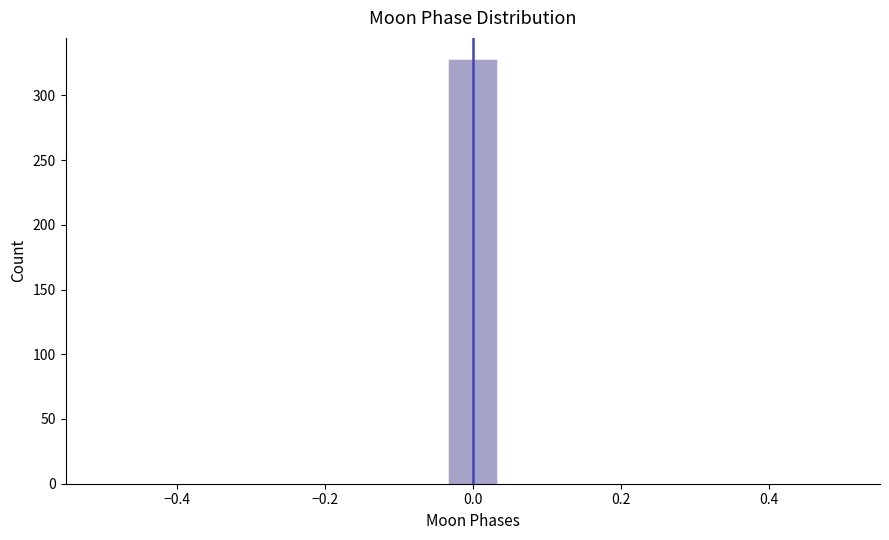

Around what value on the x-axis is the tallest bar? Give the approximate position of its centre, as read against the axis.

0.00